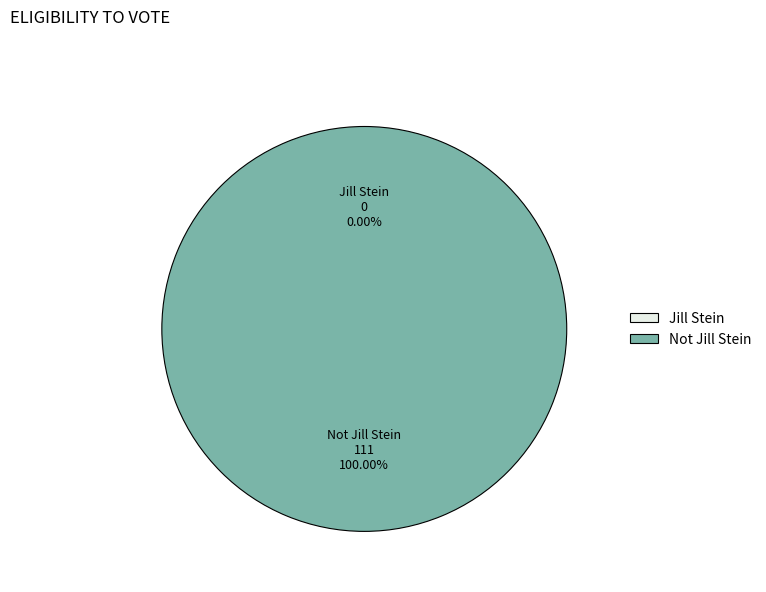

What is the smallest slice in the pie chart?

Jill Stein